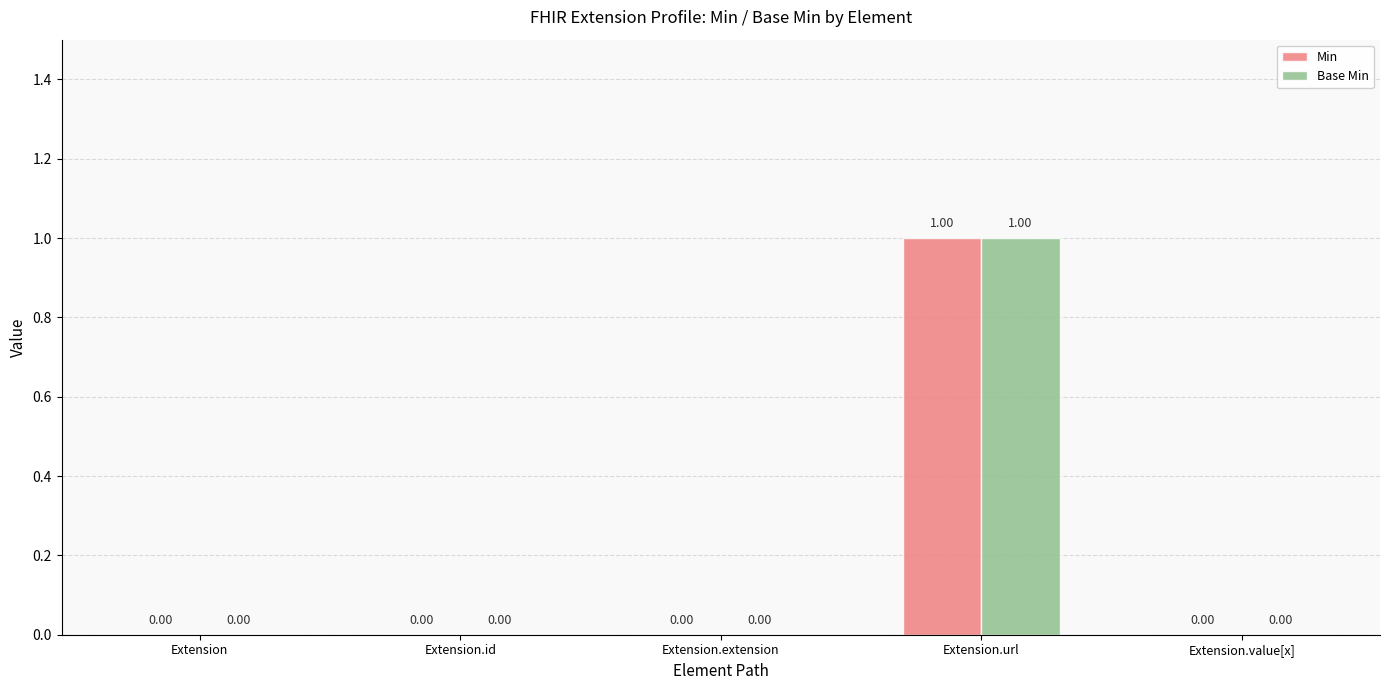

At which category is the sum across all series the highest?

Extension.url